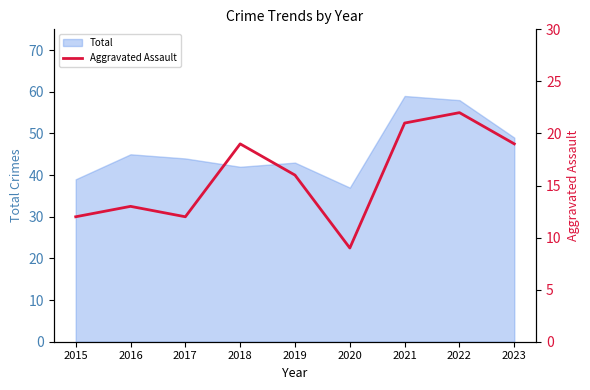

At which label is Total closest to 48?

2023